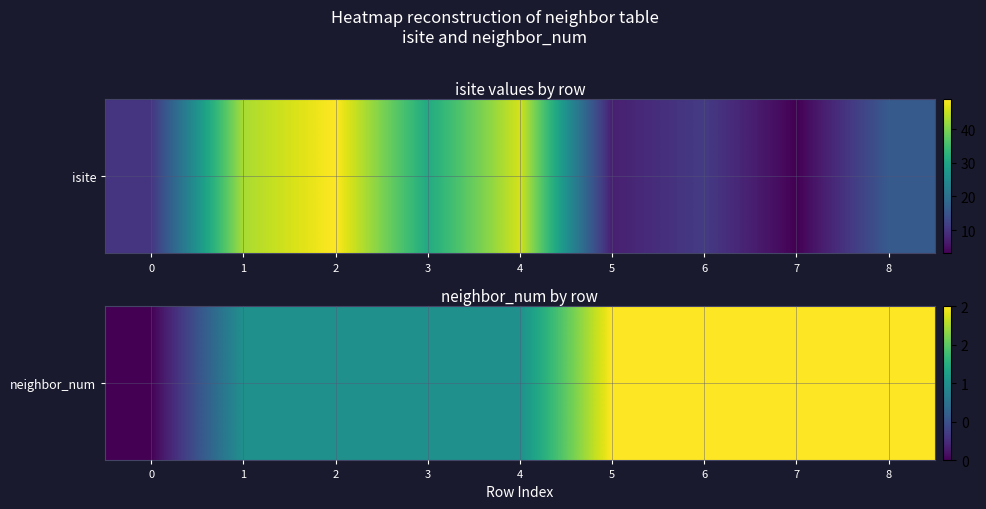

At which label is the value closest to 1?

1